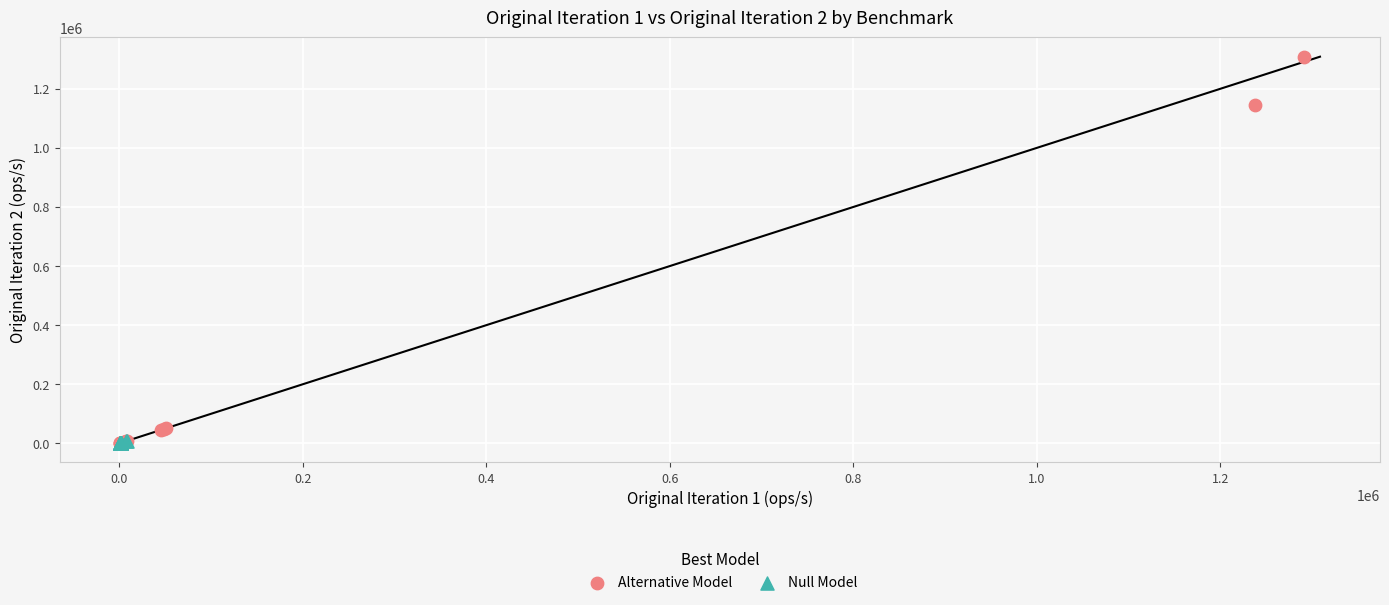

What are all the series names shown in the legend?

Alternative Model, Null Model